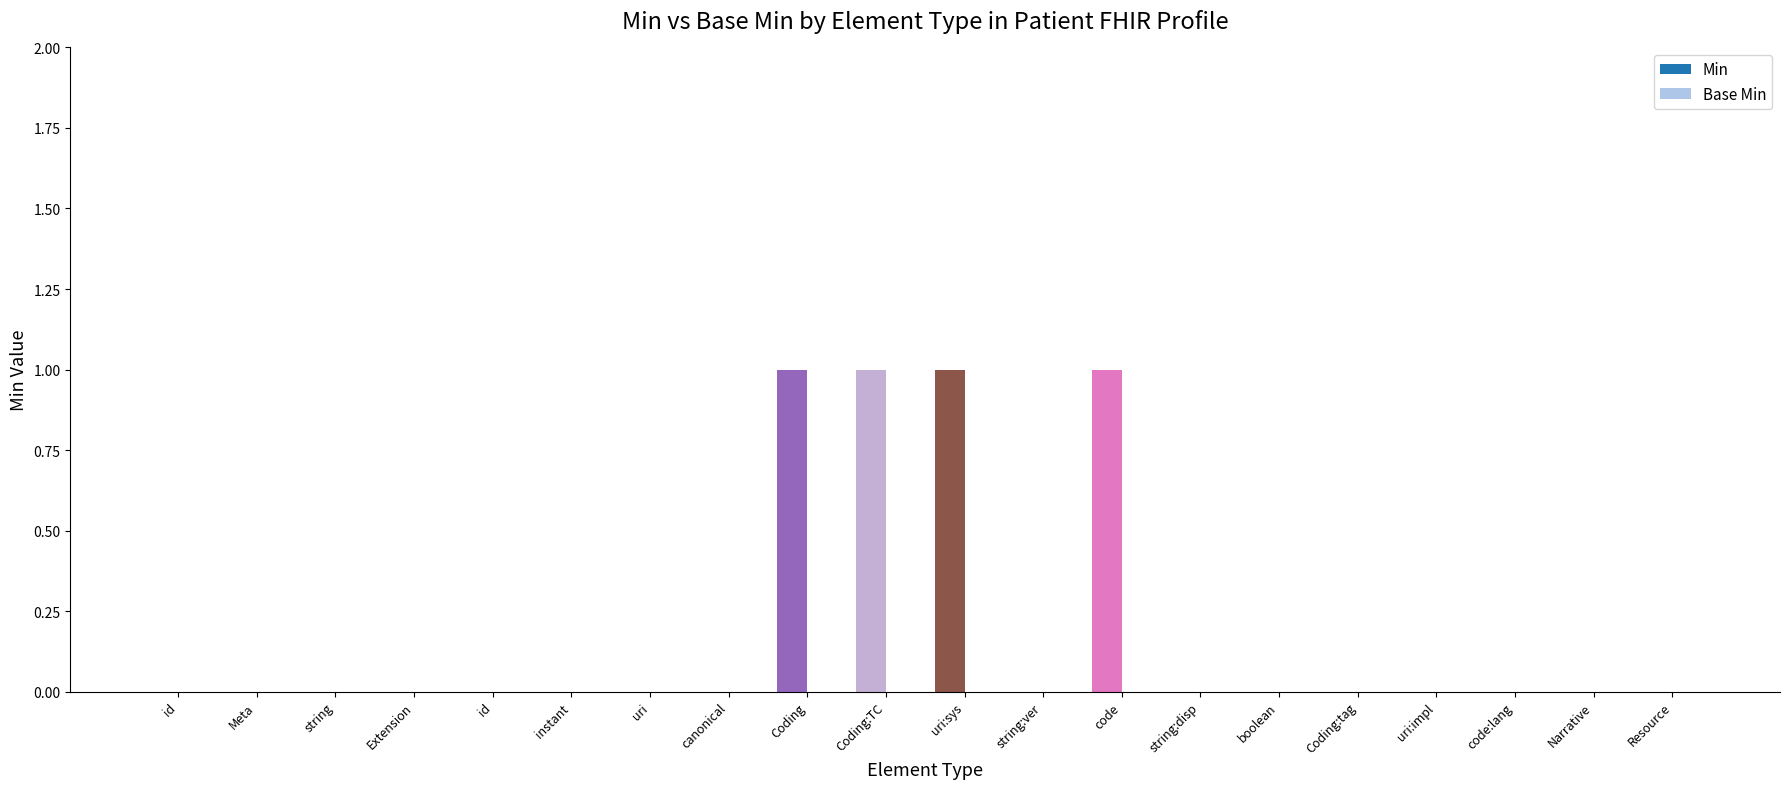

Reading left to right, list all the values displayed in this chart.

Min: id=0	Meta=0	string=0	Extension=0	id=0	instant=0	uri=0	canonical=0	Coding=1	Coding:TC=1	uri:sys=1	string:ver=0	code=1	string:disp=0	boolean=0	Coding:tag=0	uri:impl=0	code:lang=0	Narrative=0	Resource=0
Base Min: id=0	Meta=0	string=0	Extension=0	id=0	instant=0	uri=0	canonical=0	Coding=0	Coding:TC=0	uri:sys=0	string:ver=0	code=0	string:disp=0	boolean=0	Coding:tag=0	uri:impl=0	code:lang=0	Narrative=0	Resource=0